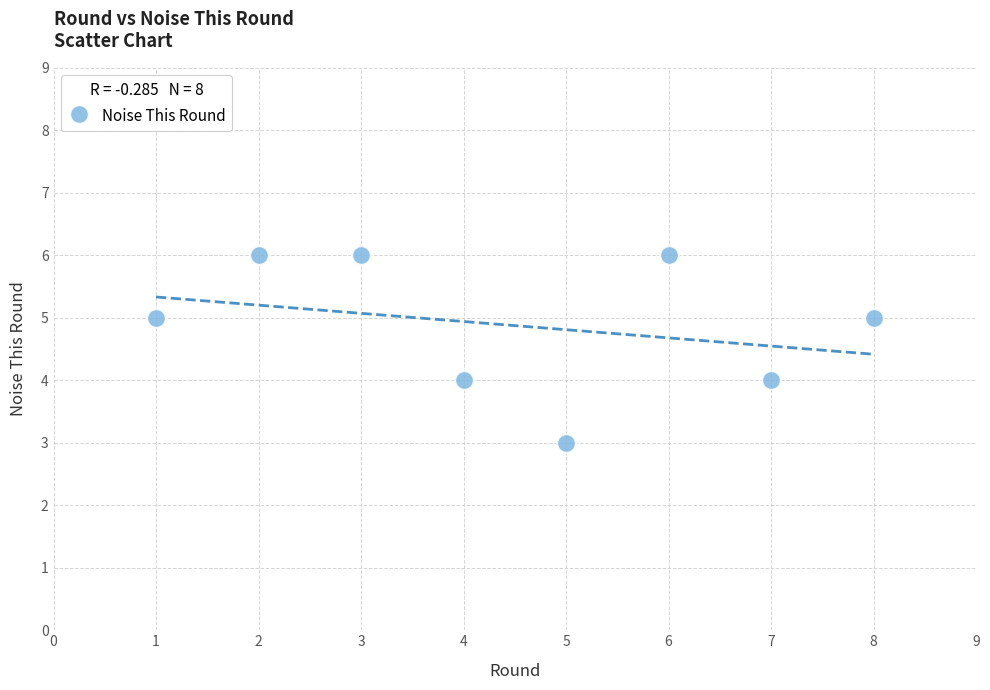

What is the range of X values (max minus min)?

7